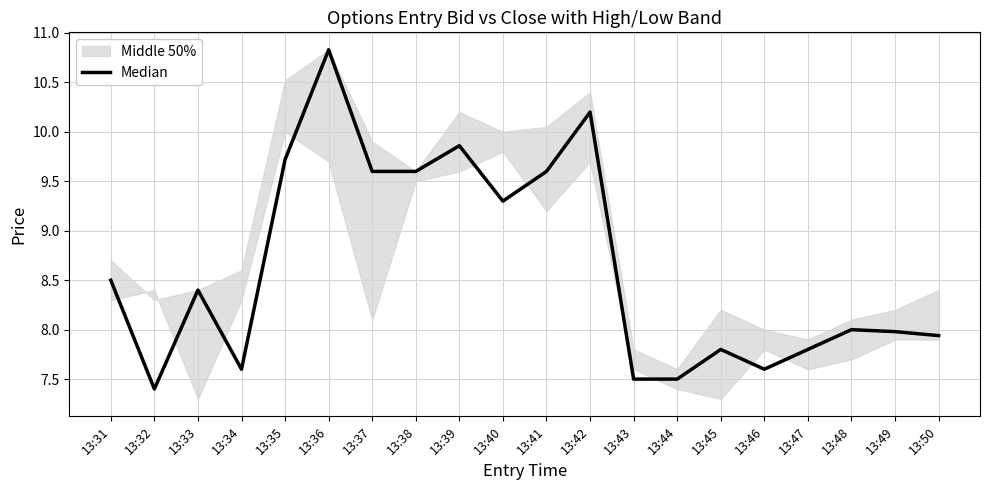

Count the number of values greater than 8.

10